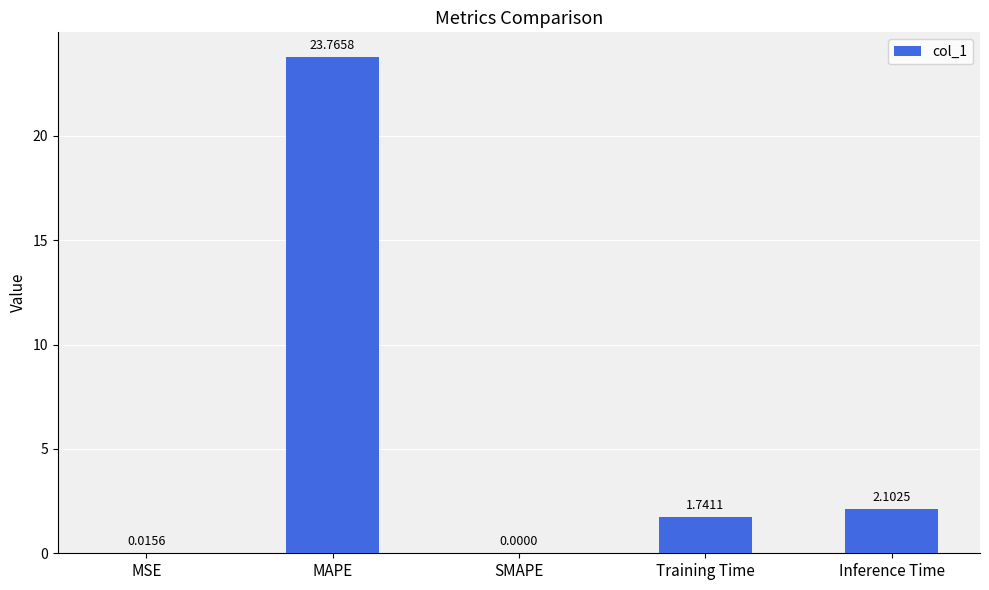

Which has a higher value, Inference Time or MSE?

Inference Time